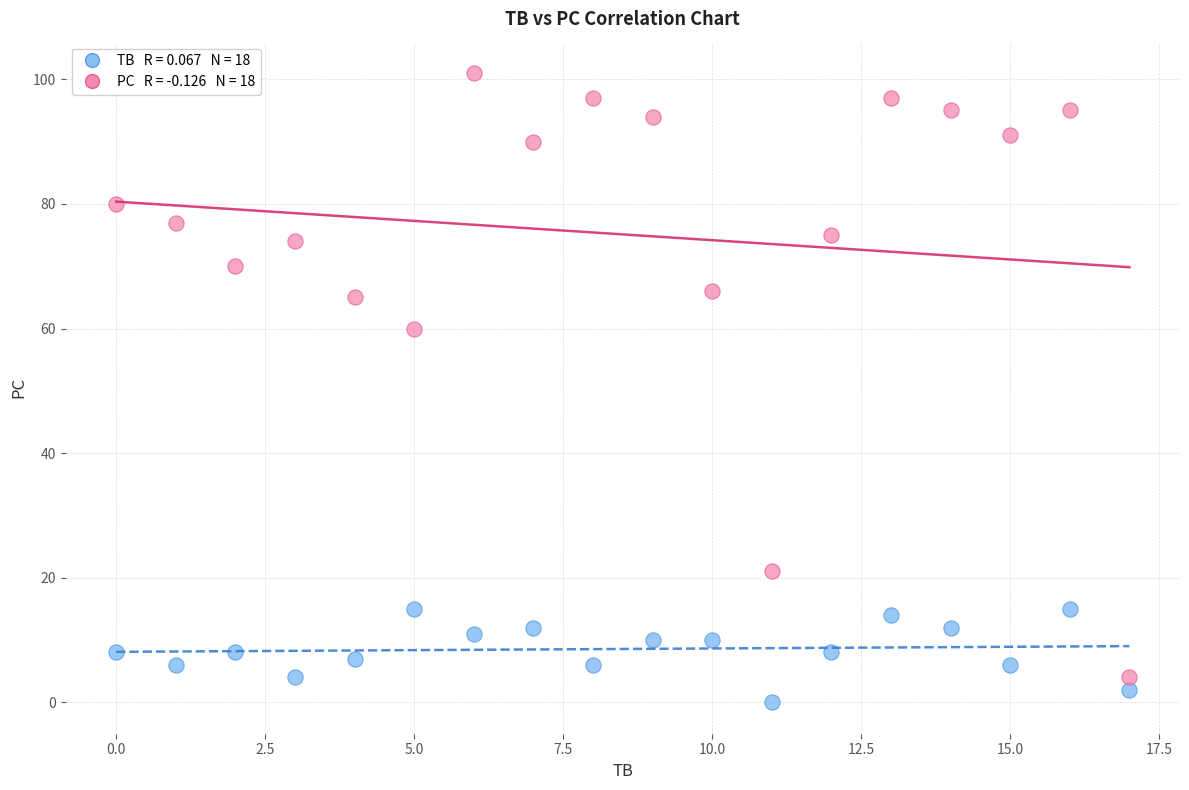

Across all series, what Y value is closest to 50?

60